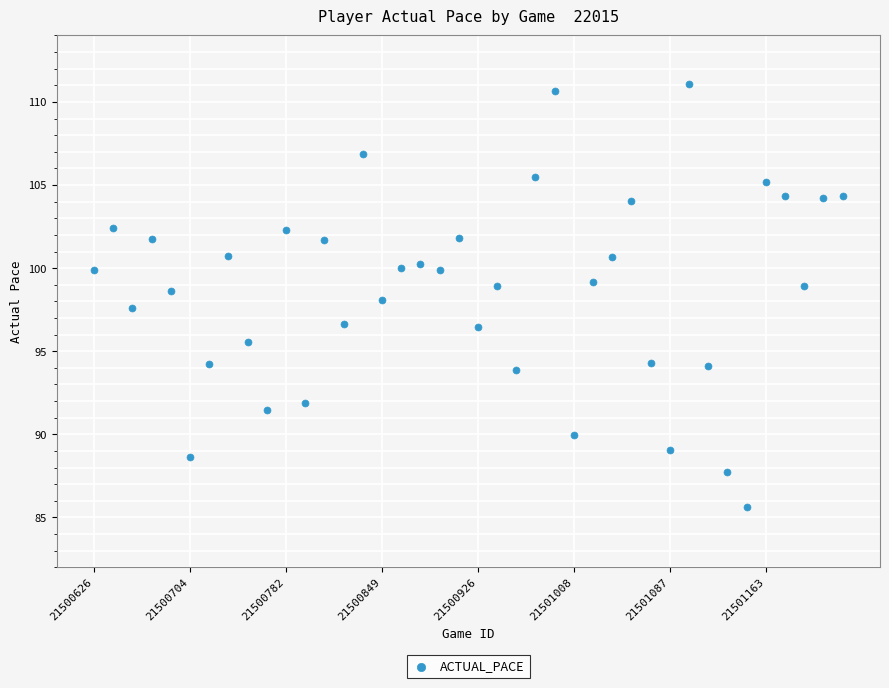

How many data points are displayed?

40